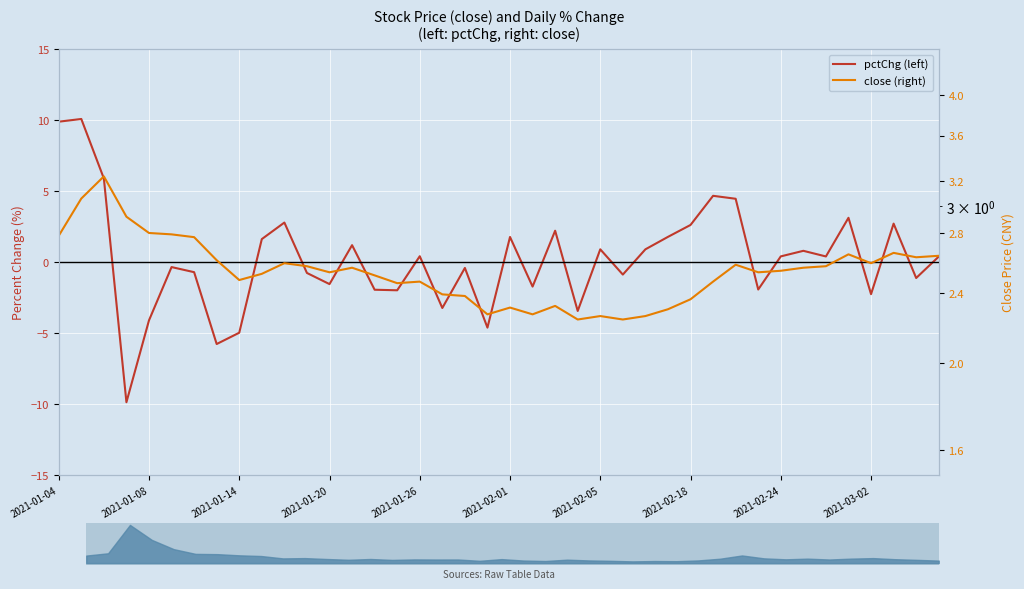

Between 35 and 31, which is larger?

35